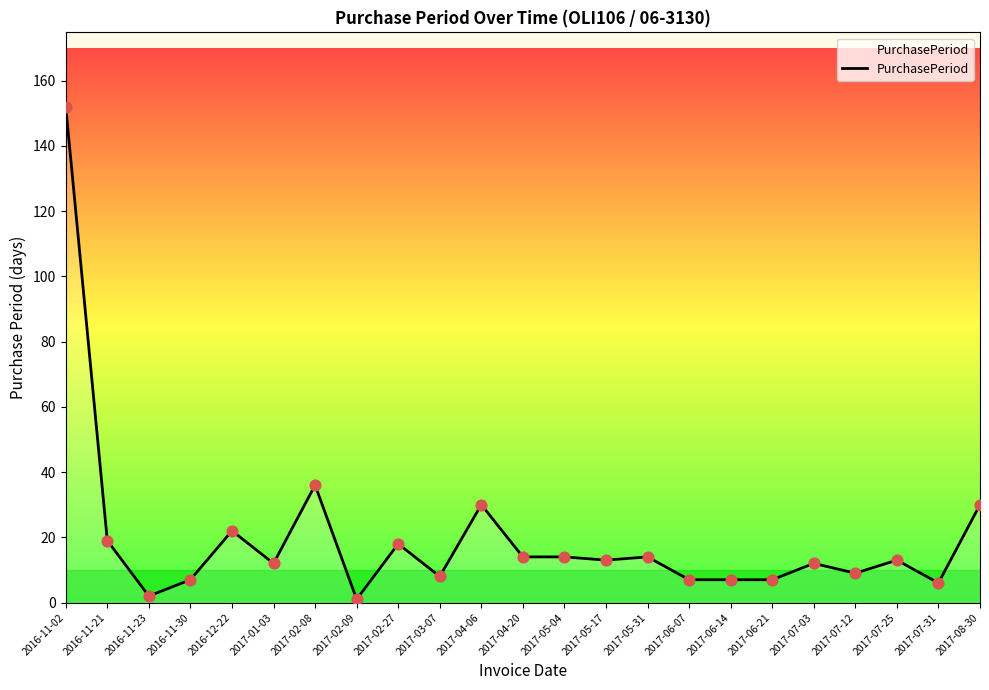

Approximately how many times larger is the value at 2017-06-21 compared to 2017-03-07?

0.9